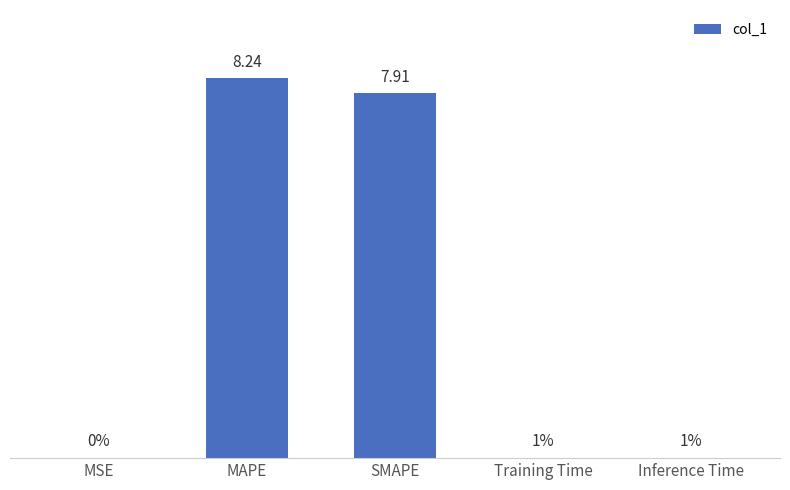

Which has a higher value, Training Time or MAPE?

MAPE